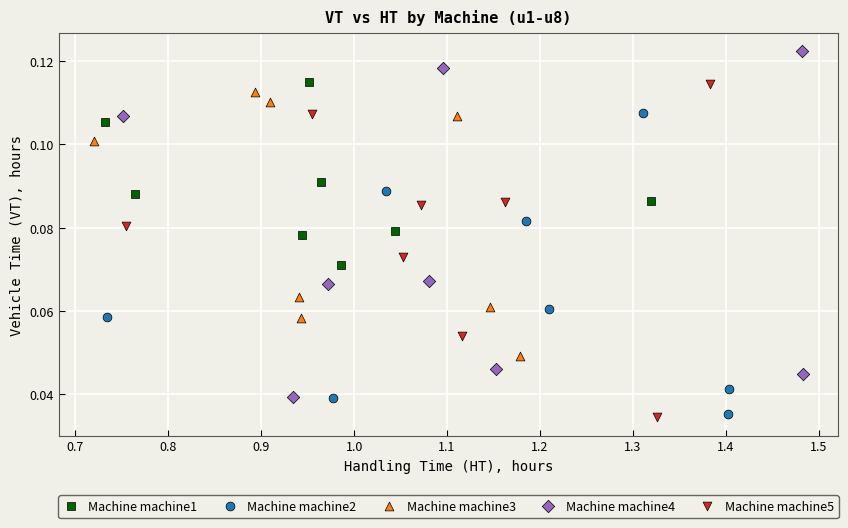

Which series contains the highest Y value?

Machine machine4